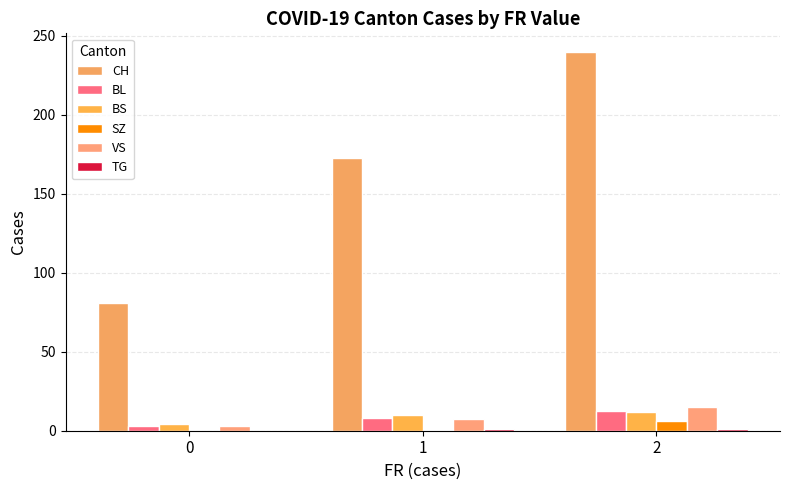

The TG series shows 1.0 at 1. True or false?

True